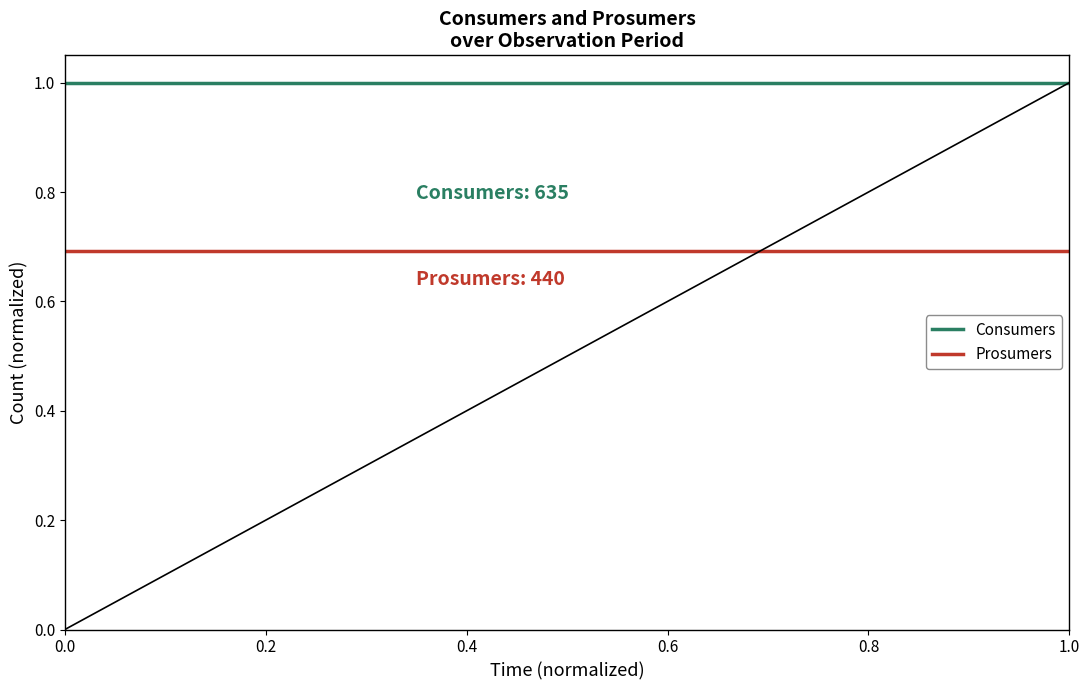

Reading left to right, list all the values displayed in this chart.

Consumers: 1.0	1.0	1.0	1.0	1.0	1.0	1.0	1.0	1.0	1.0	1.0	1.0	1.0	1.0	1.0
Prosumers: 0.7	0.7	0.7	0.7	0.7	0.7	0.7	0.7	0.7	0.7	0.7	0.7	0.7	0.7	0.7